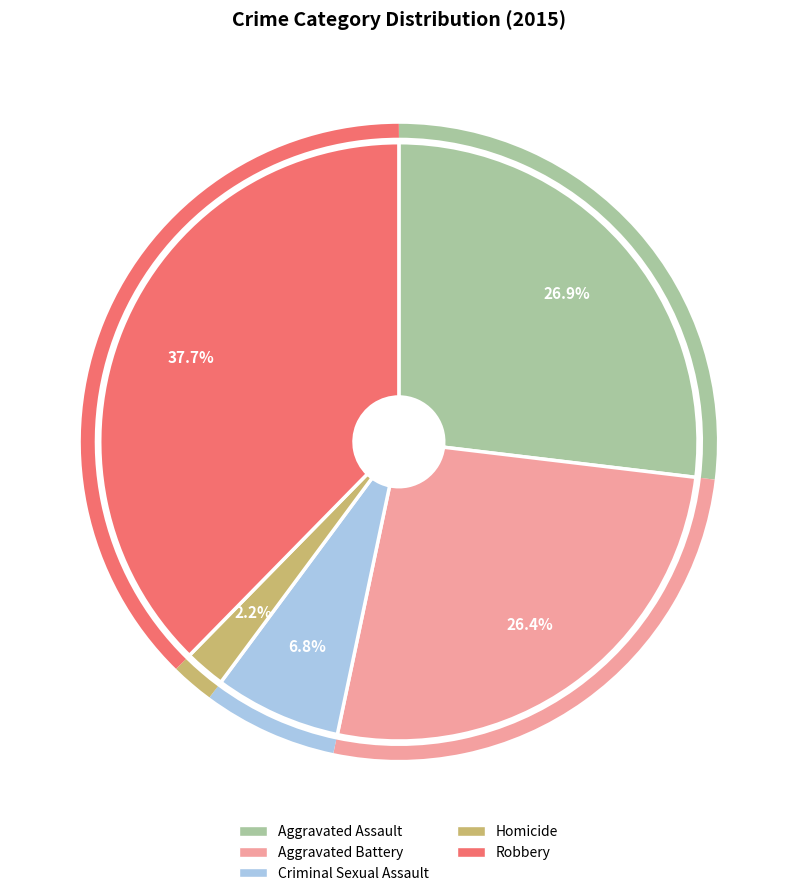

Does Homicide represent more than half of the total?

No